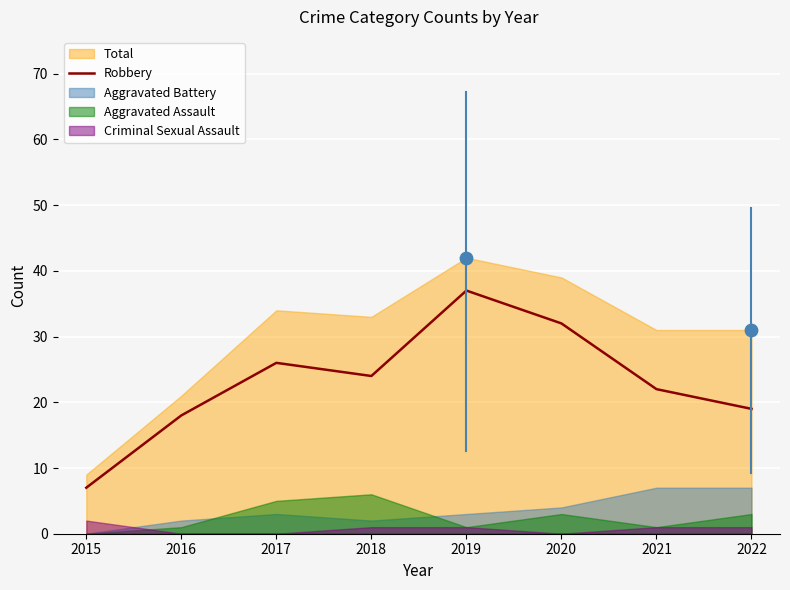

Between 2017 and 2019, which is larger?

2019